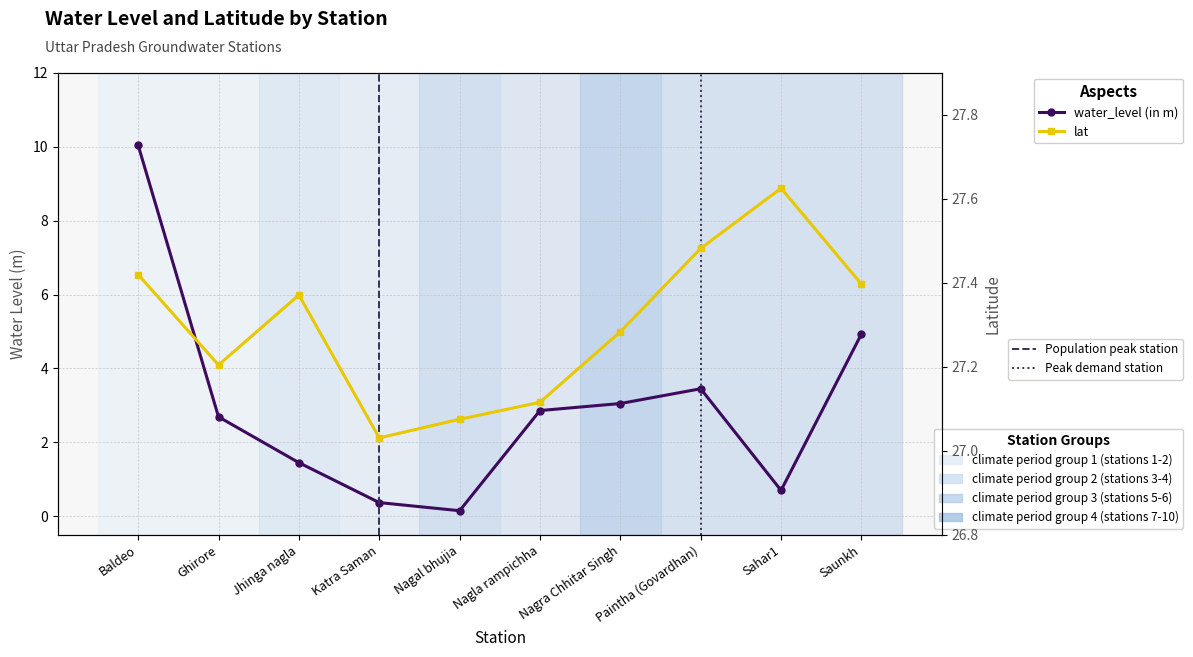

What is the total value across all series at Nagra Chhitar Singh?

30.3